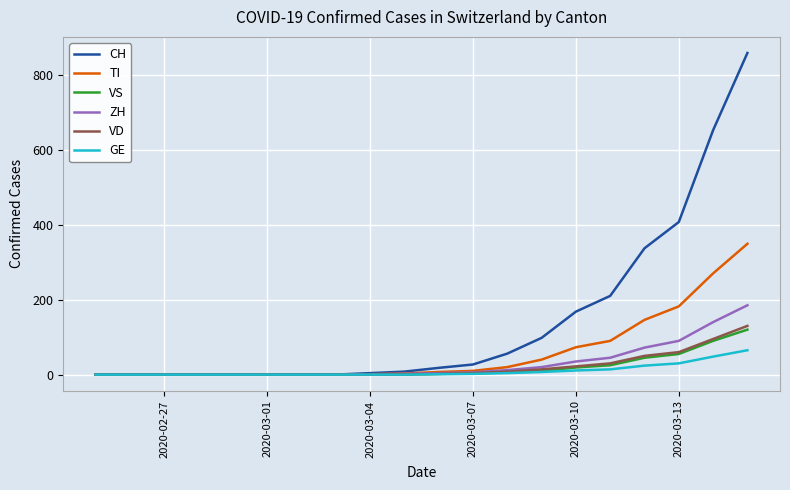

Which series has the largest range (max minus min)?

CH